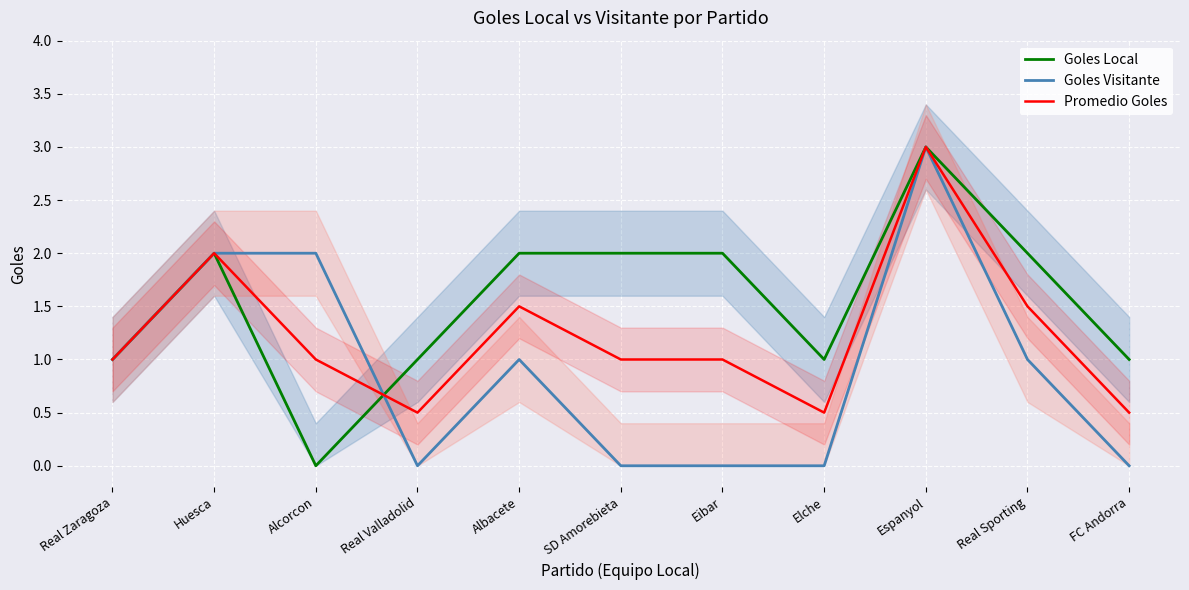

Reading left to right, extract all data points from this chart.

Goles Local: 1.0	2.0	0.0	1.0	2.0	2.0	2.0	1.0	3.0	2.0	1.0
Goles Visitante: 1.0	2.0	2.0	0.0	1.0	0.0	0.0	0.0	3.0	1.0	0.0
Promedio Goles: 1.0	2.0	1.0	0.5	1.5	1.0	1.0	0.5	3.0	1.5	0.5